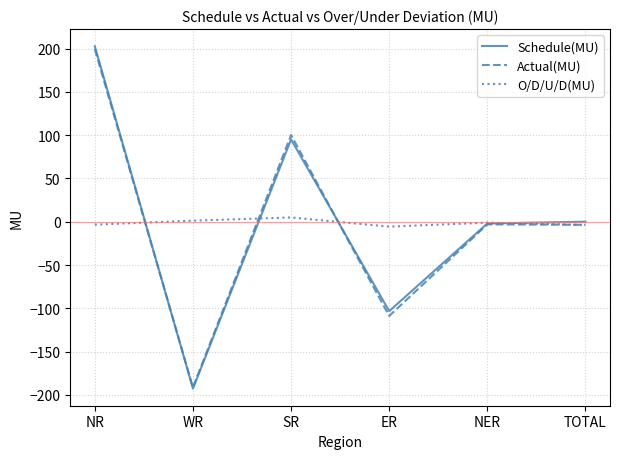

True or false: O/D/U/D(MU) and Schedule(MU) cross at least once.

True